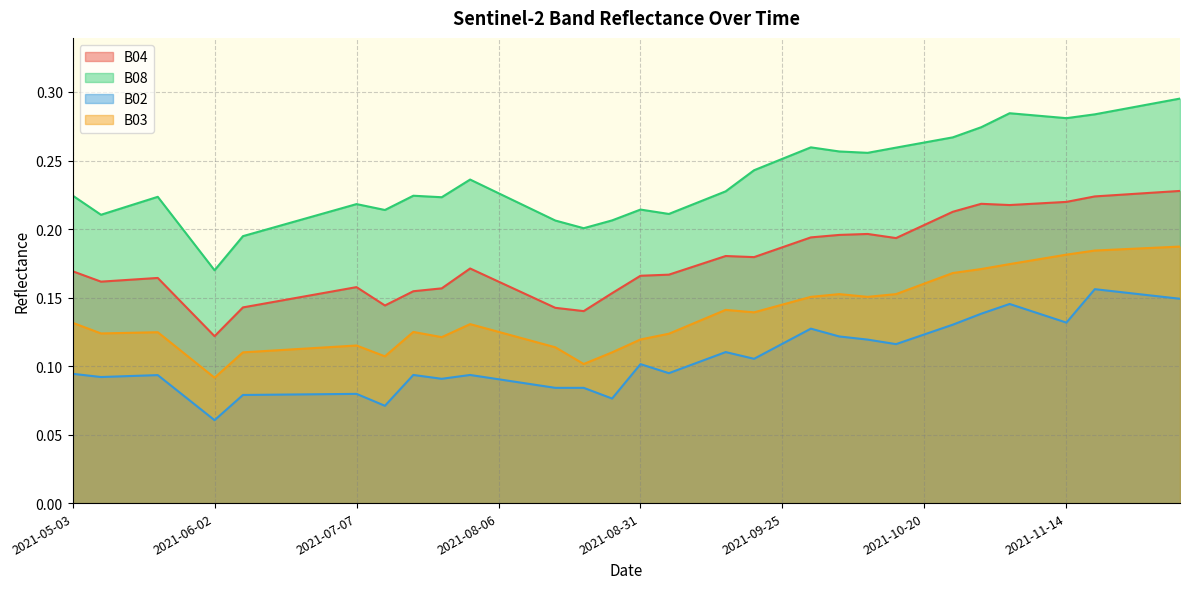

Between 2021-07-22 and 2021-11-24, which is larger?

2021-11-24